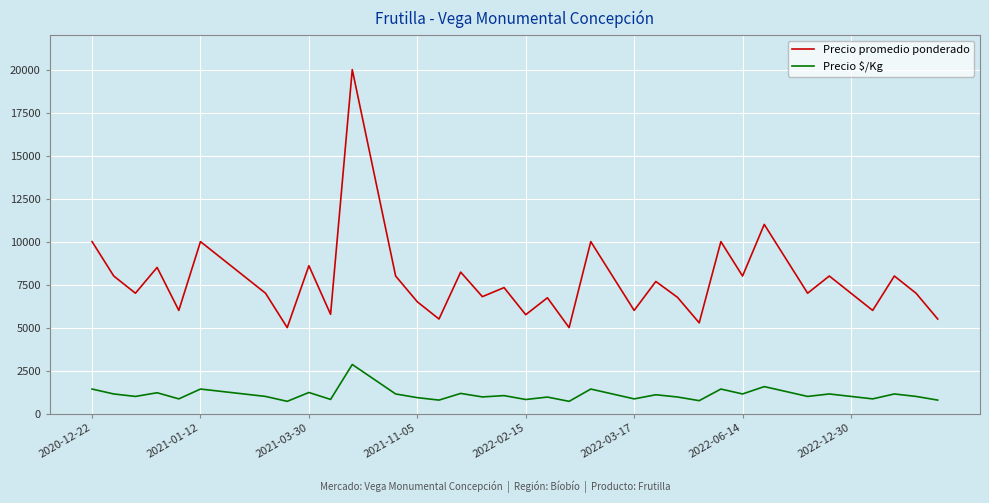

Which series has the largest total across all categories?

Precio promedio ponderado